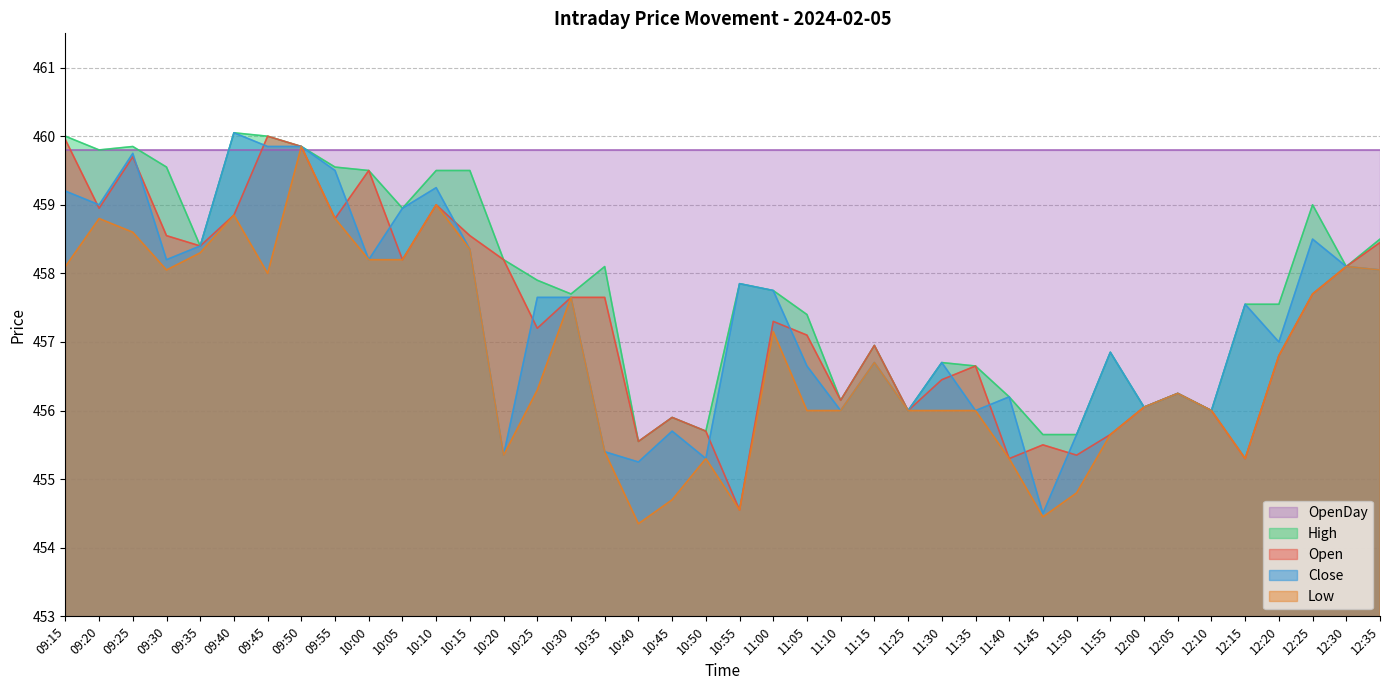

Rank the series at 10:35 from lowest to highest value.

Low, Close, Open, High